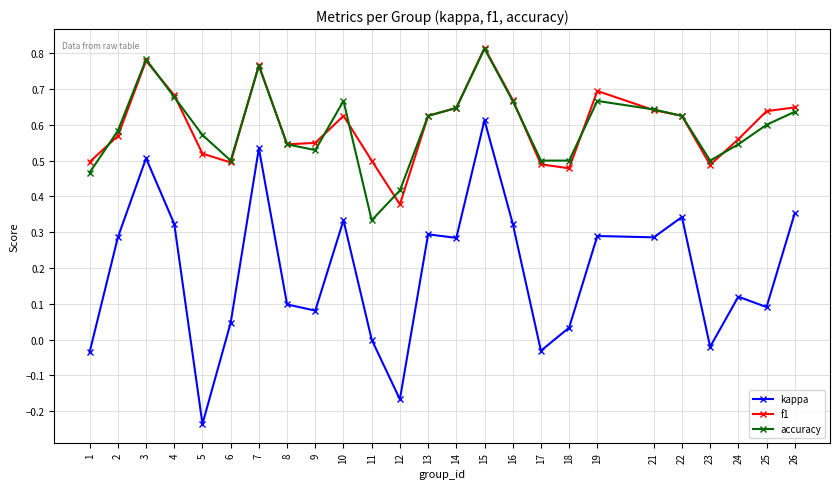

Count the accuracy values in the range 0 to 1.

25